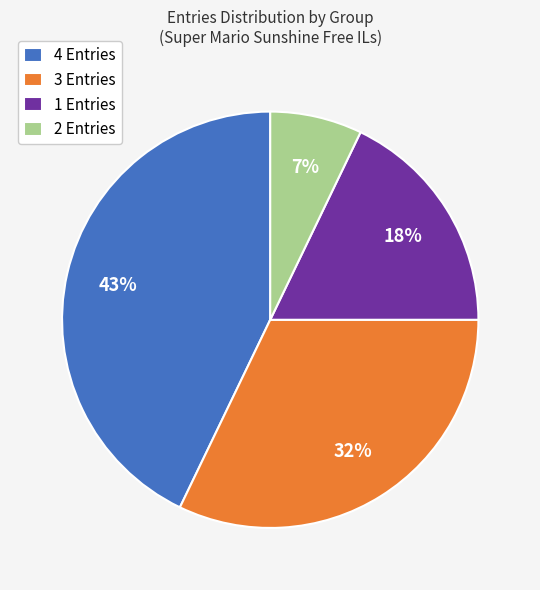

Does any single category account for the majority?

No